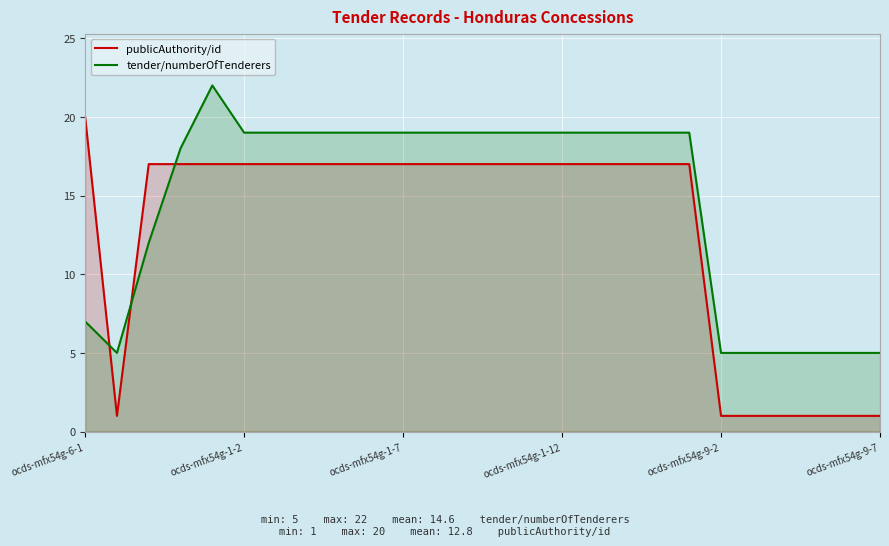

How many values in the publicAuthority/id series are below 17?

7